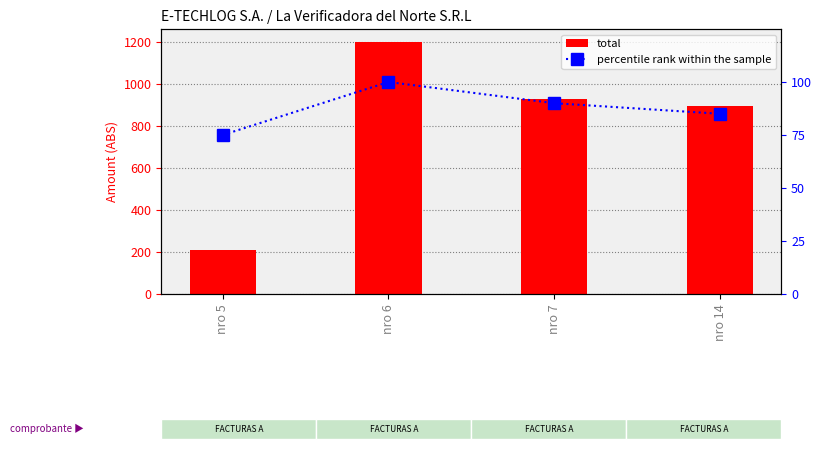

How many bars are there in total?

4